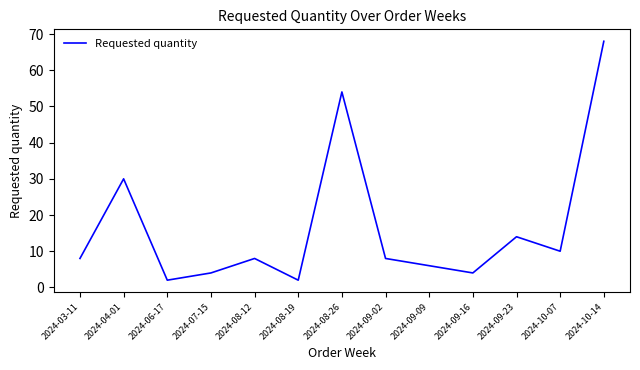

At which label is the value closest to 35?

2024-04-01